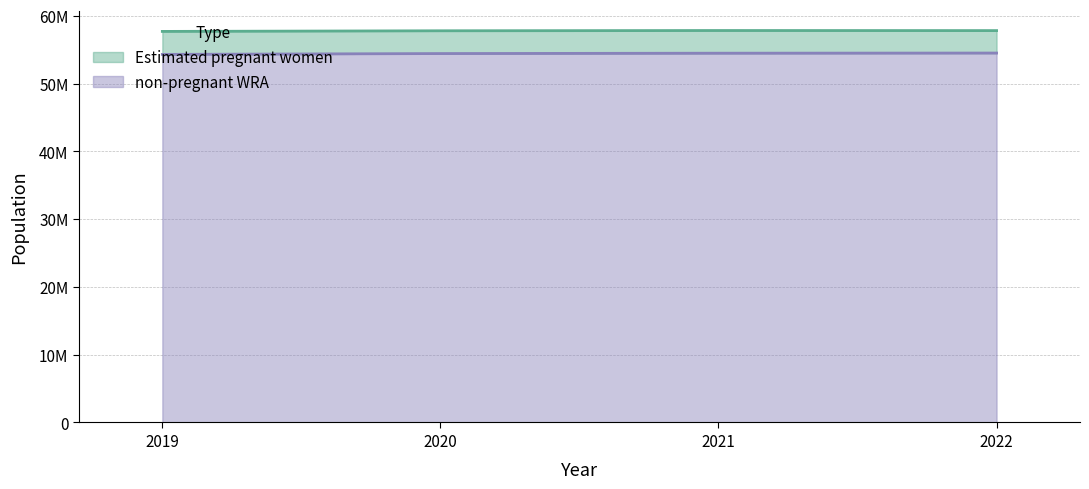

What is the greatest value displayed?

54507228.5